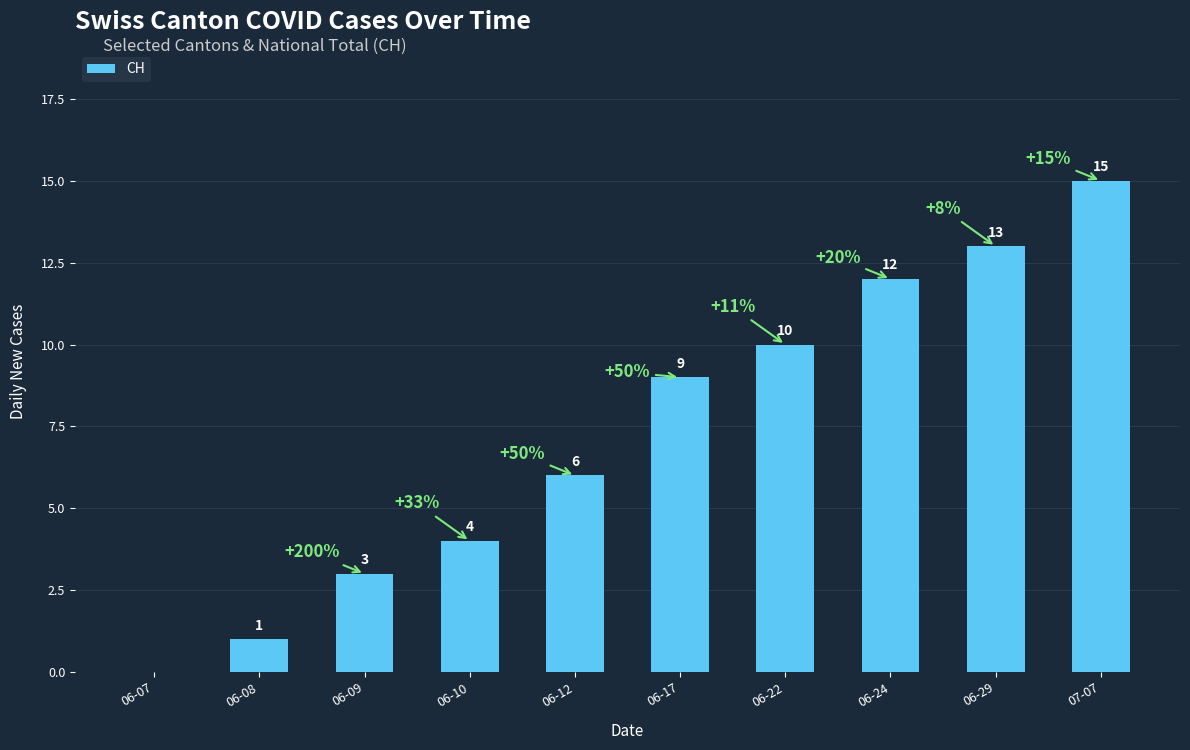

What is the sum of the values at 06-08 and 07-07?

16